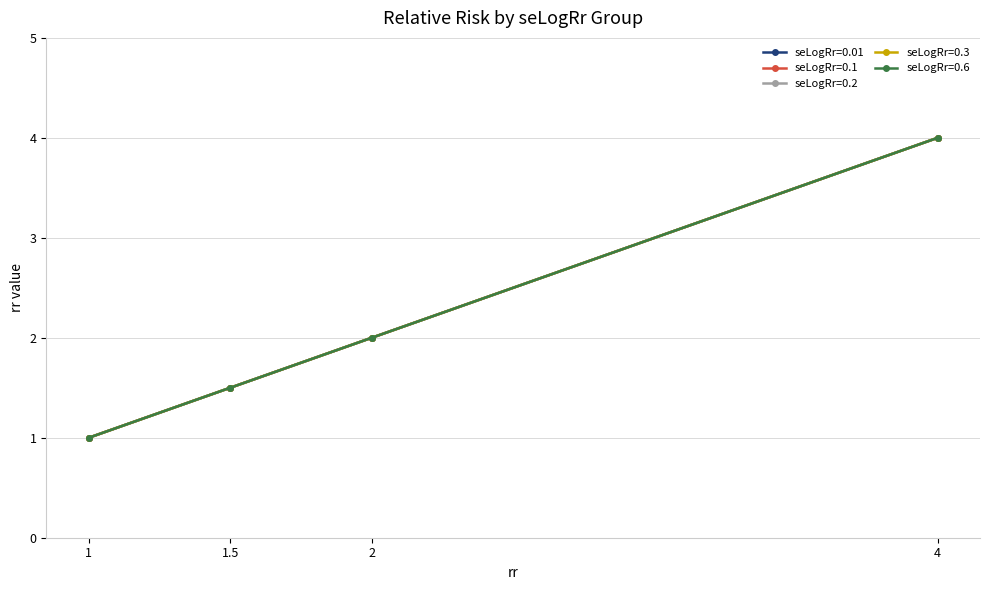

Does the chart display data point markers on the line(s)?

Yes